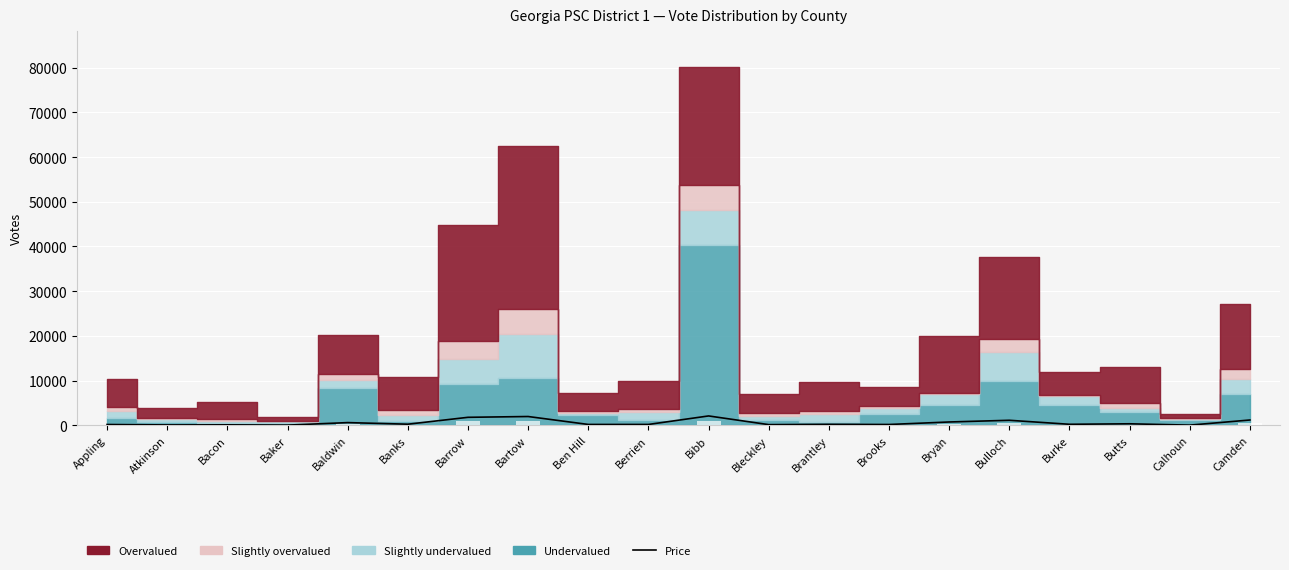

How many categories are shown in the chart?

20